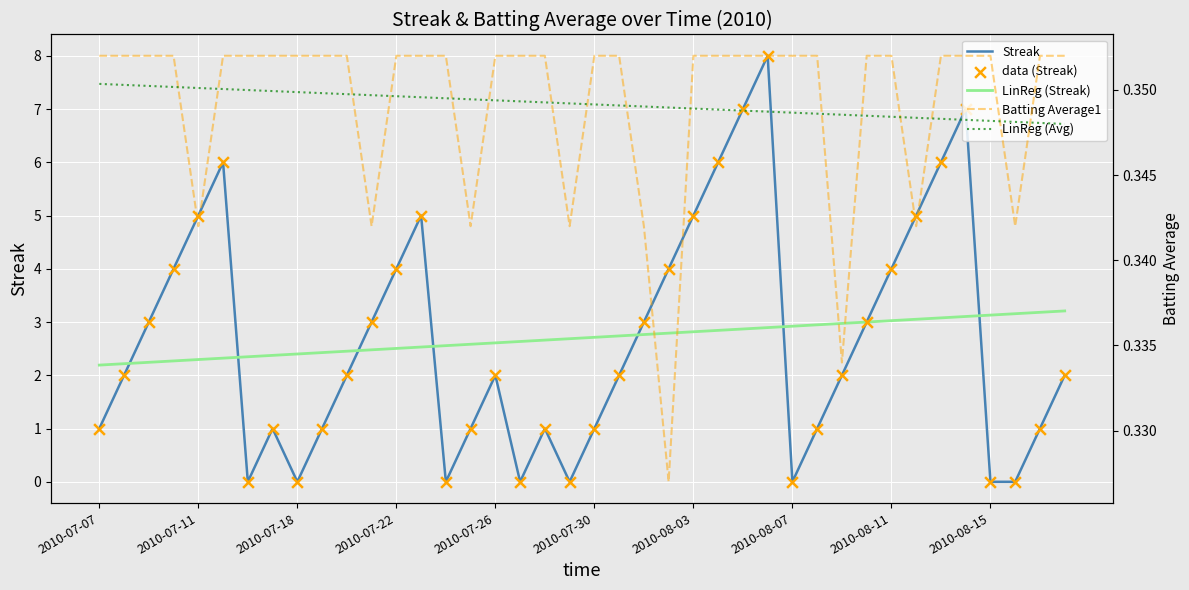

What is the minimum value for LinReg (Streak)?

2.2